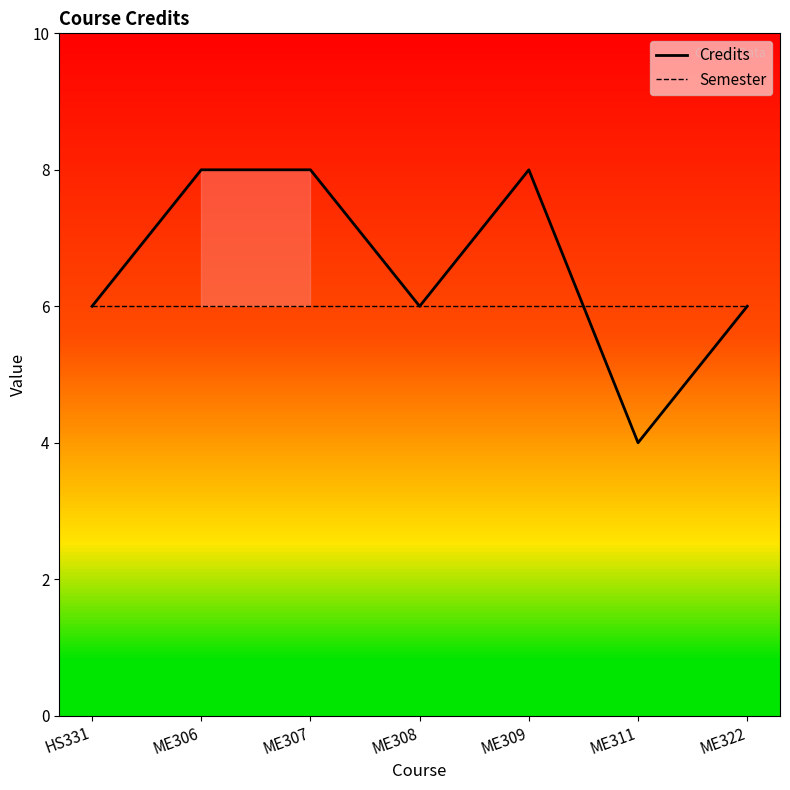

What is the spread (max minus min) of values at ME311?

2